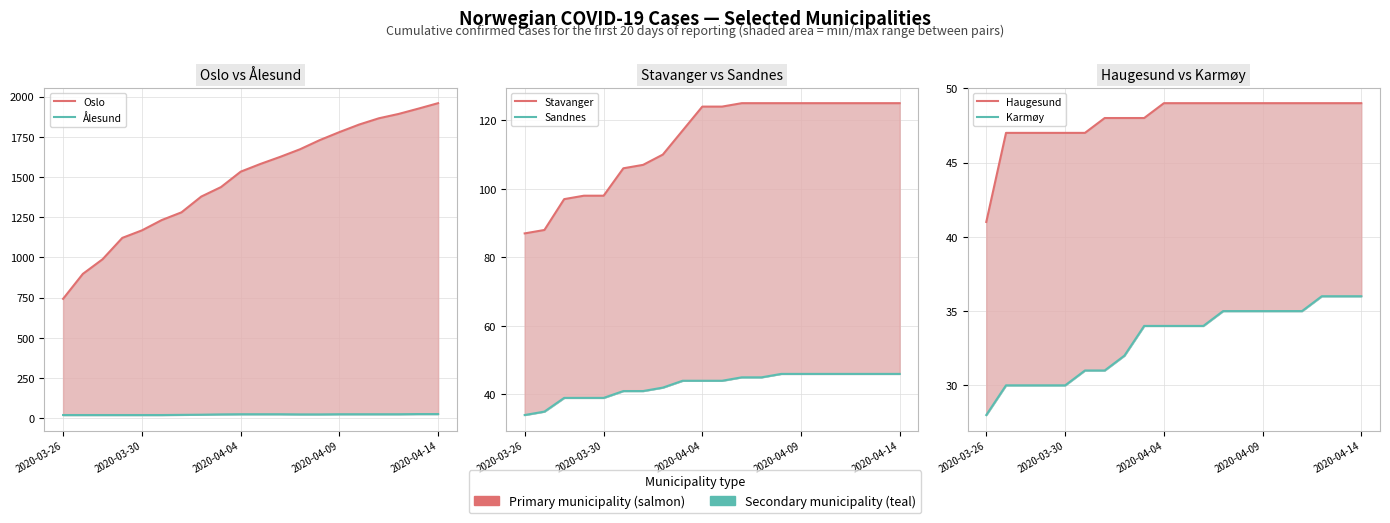

What is the sum of all Karmøy values?

661